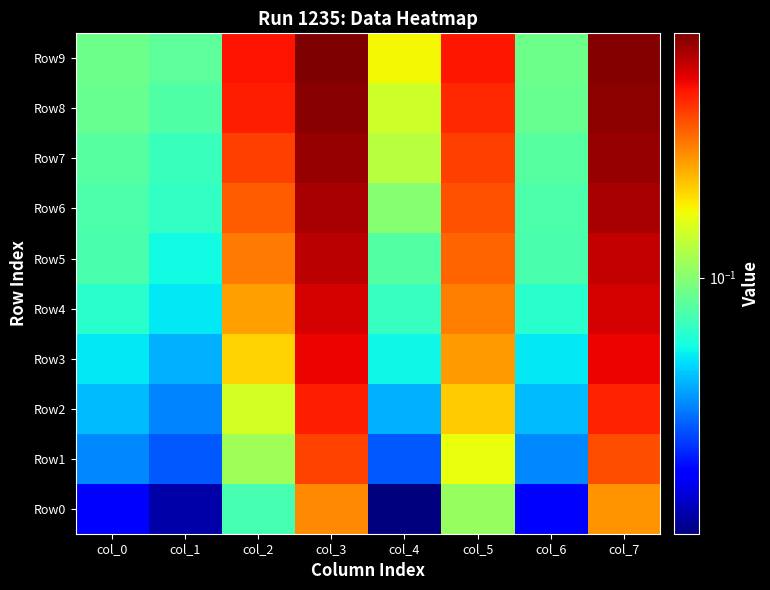

At col_5, list the series in order from largest to smallest.

Row9, Row8, Row7, Row6, Row5, Row4, Row3, Row2, Row1, Row0